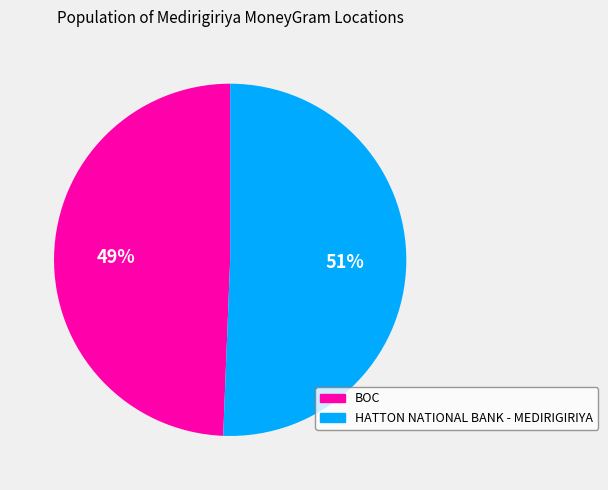

Between BOC and HATTON NATIONAL BANK - MEDIRIGIRIYA, which is larger?

HATTON NATIONAL BANK - MEDIRIGIRIYA